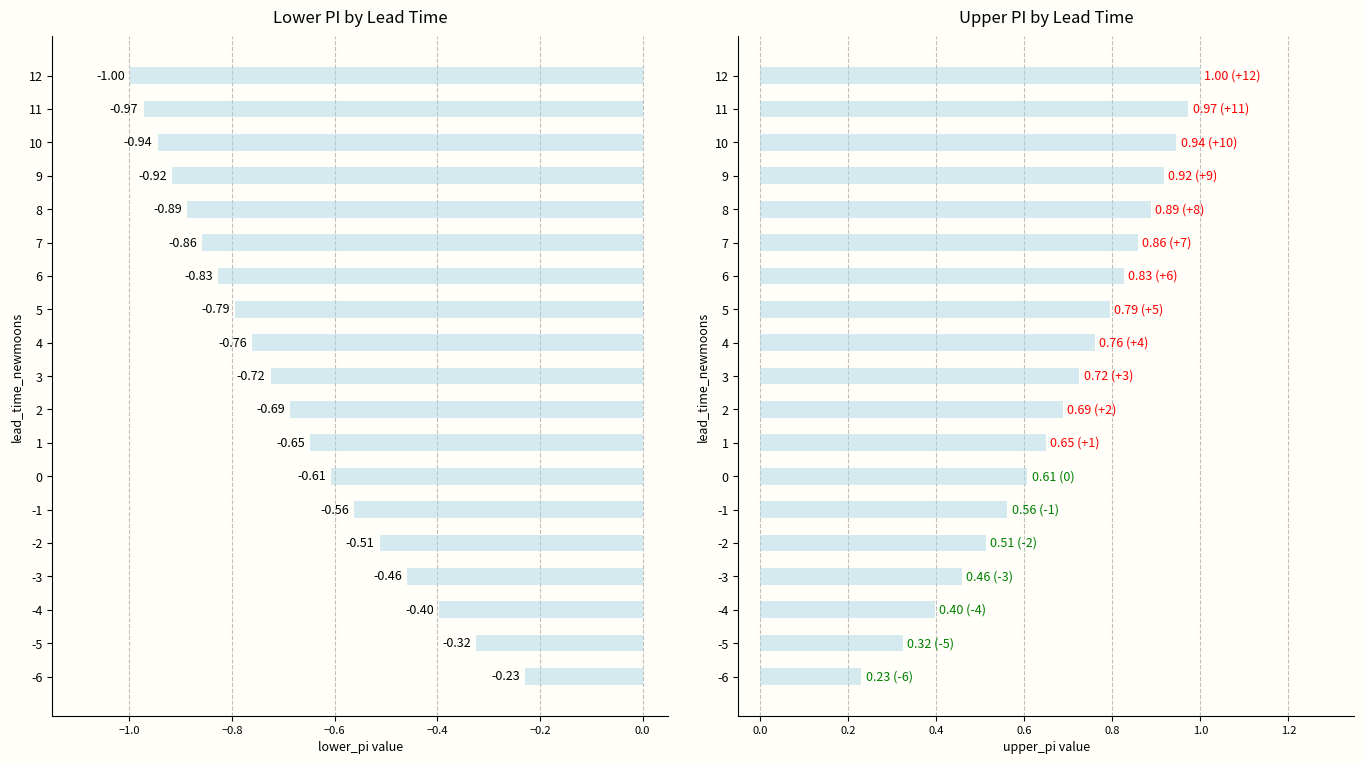

Which series has the largest total across all categories?

upper_pi